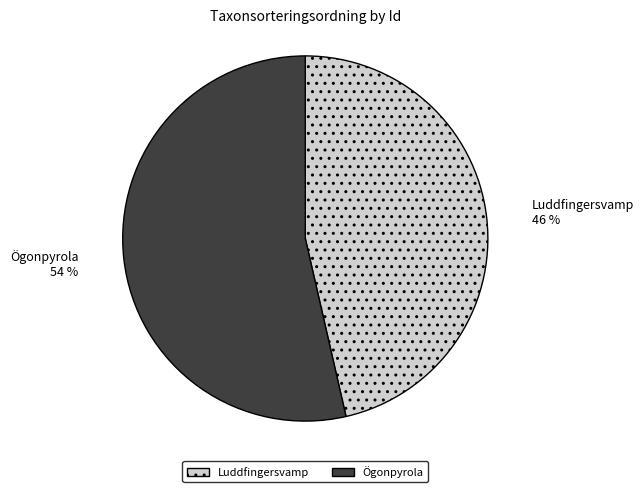

Between Luddfingersvamp and Ögonpyrola, which is larger?

Ögonpyrola